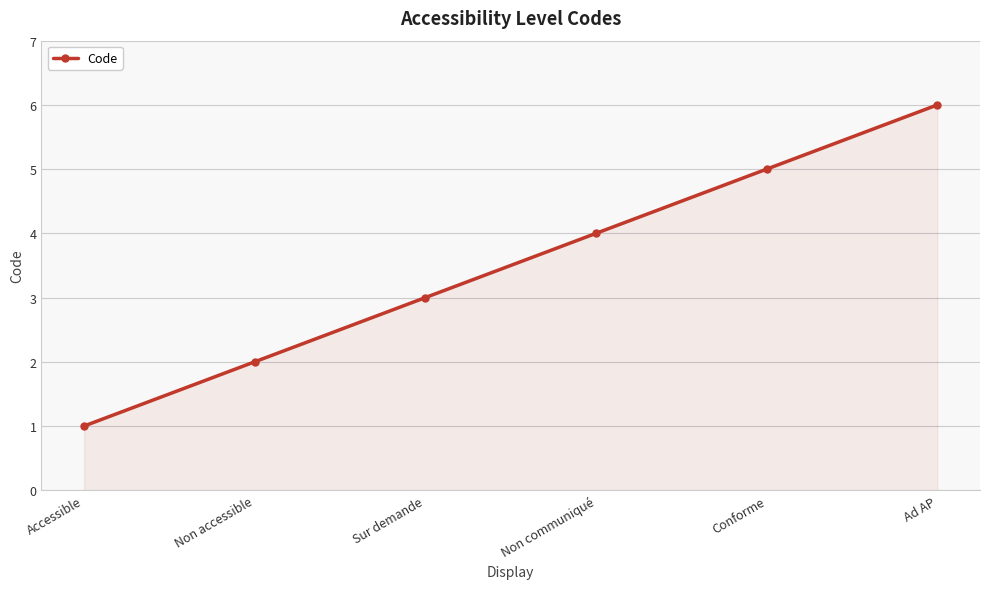

What is the difference between the second highest and minimum values?

4